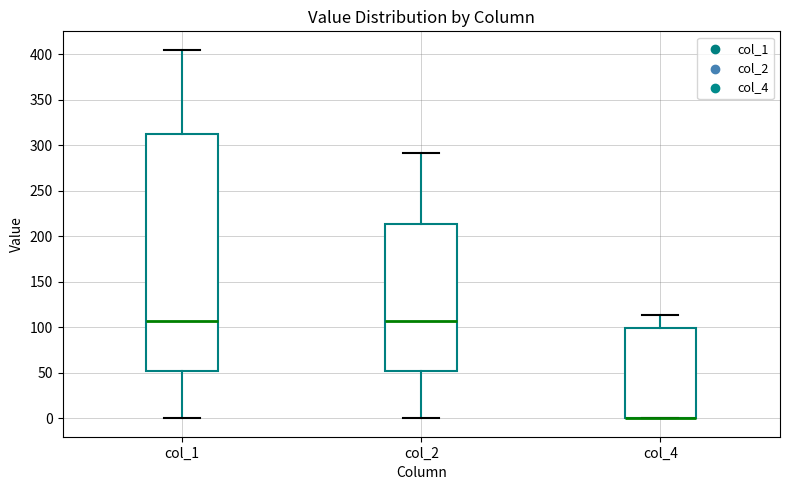

Where is the upper edge of the box for col_2 on the y-axis? The values are not printed on the chart, so give them approximately, as read against the axis.

215